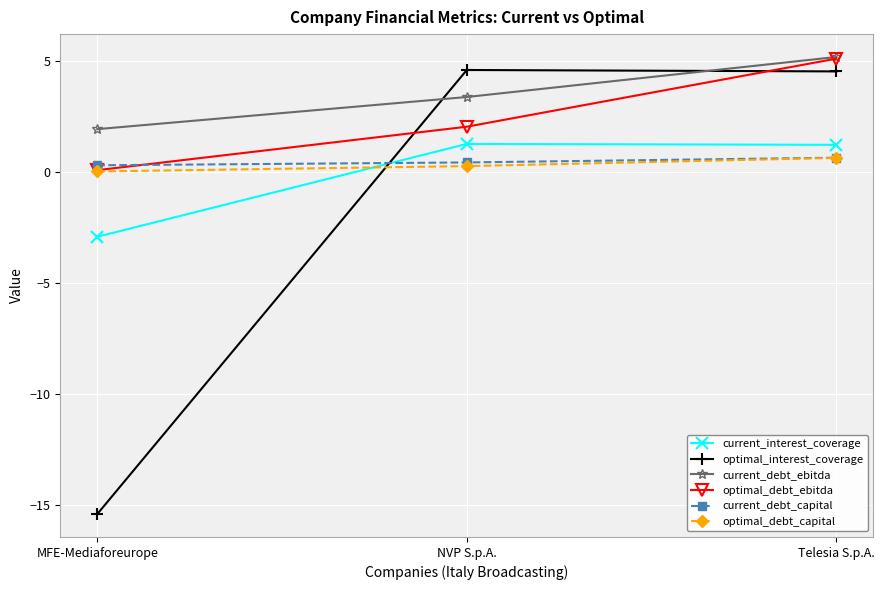

How many values in the current_debt_ebitda series exceed 3?

2